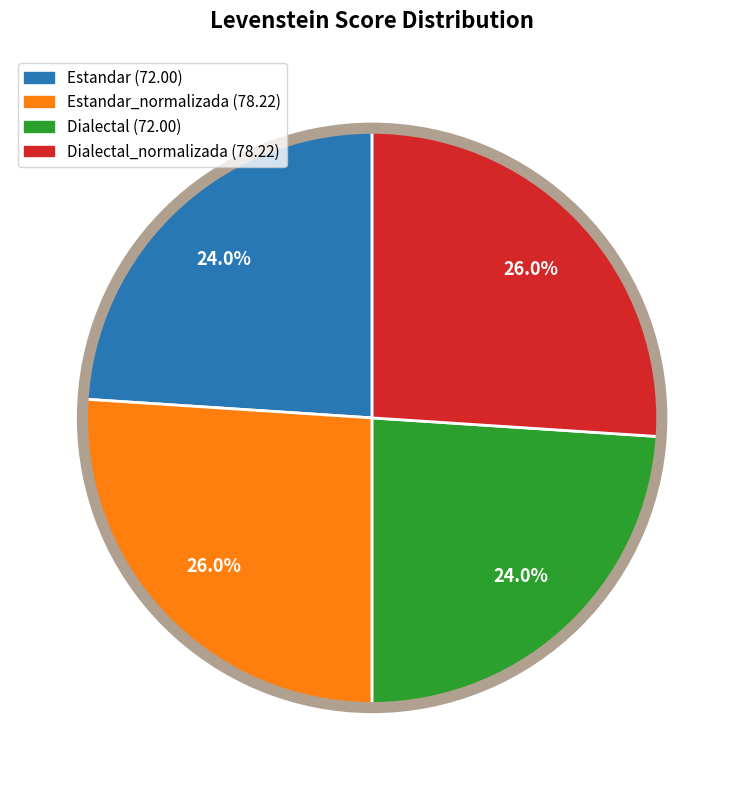

Does any single category account for the majority?

No